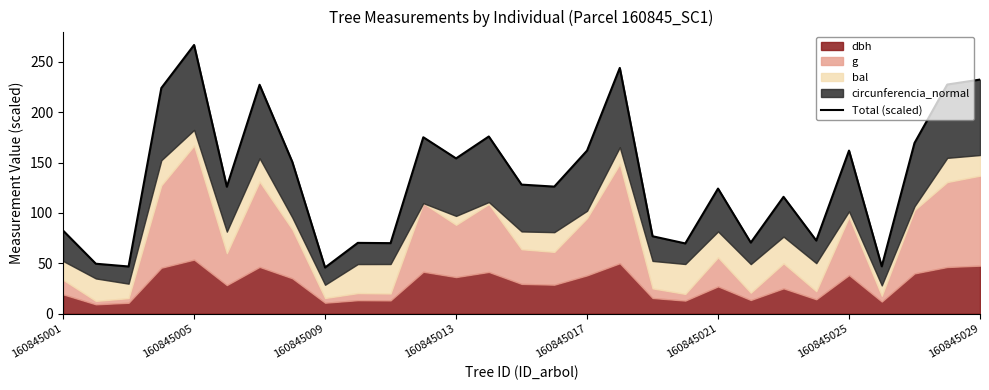

What is the maximum value shown in the chart?

266.8